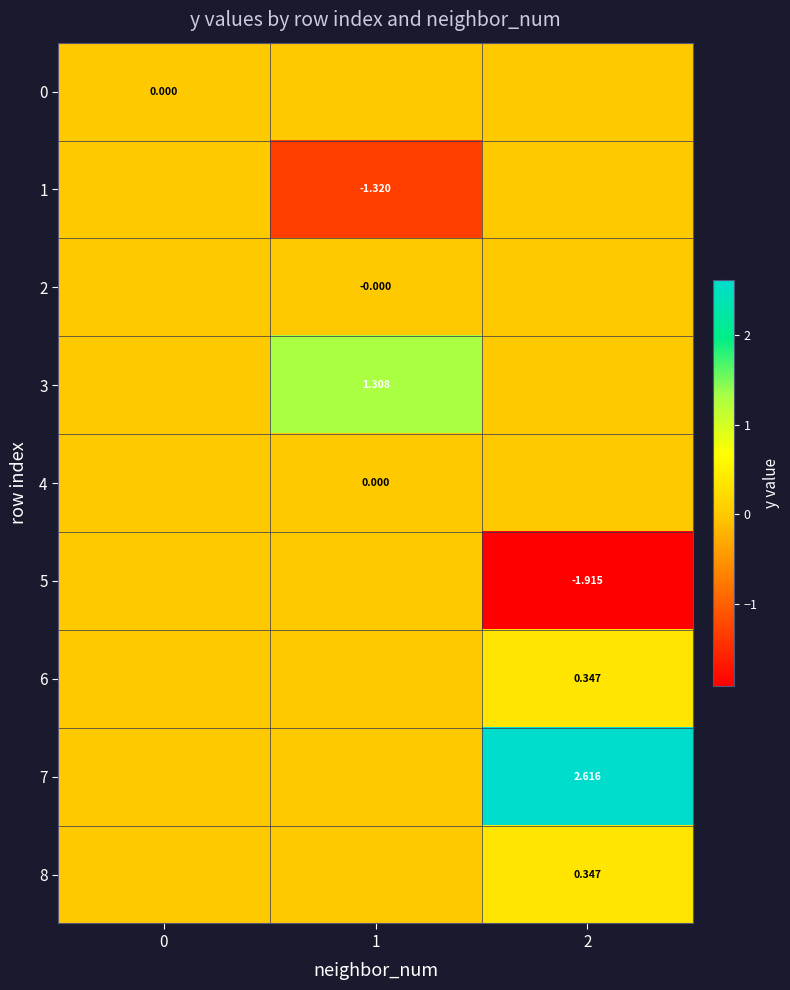

Rank the series by their maximum value, from lowest to highest.

0, 1, 2, 5, 4, 6, 8, 3, 7